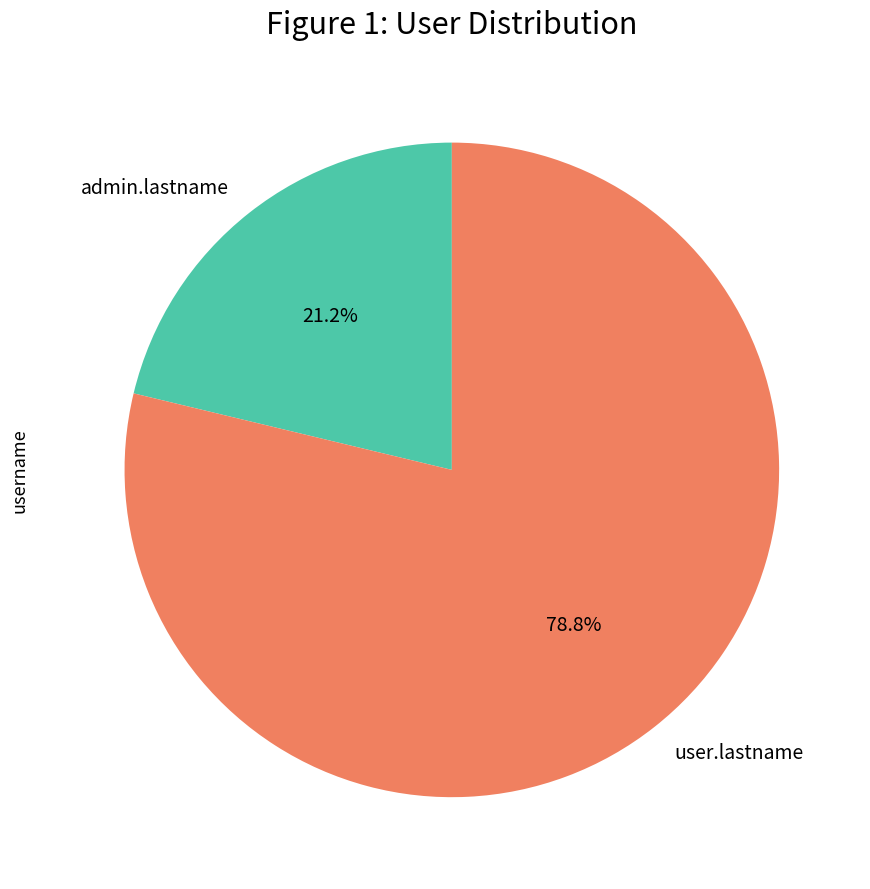

Is it true that admin.lastname is 31% of the pie?

False